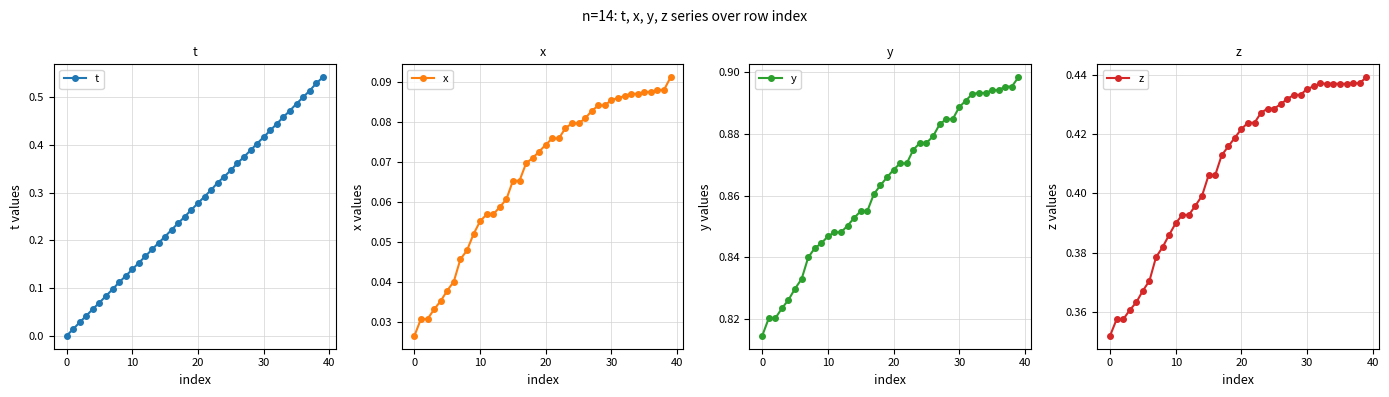

True or false: t has more than 1 interior local peaks.

False